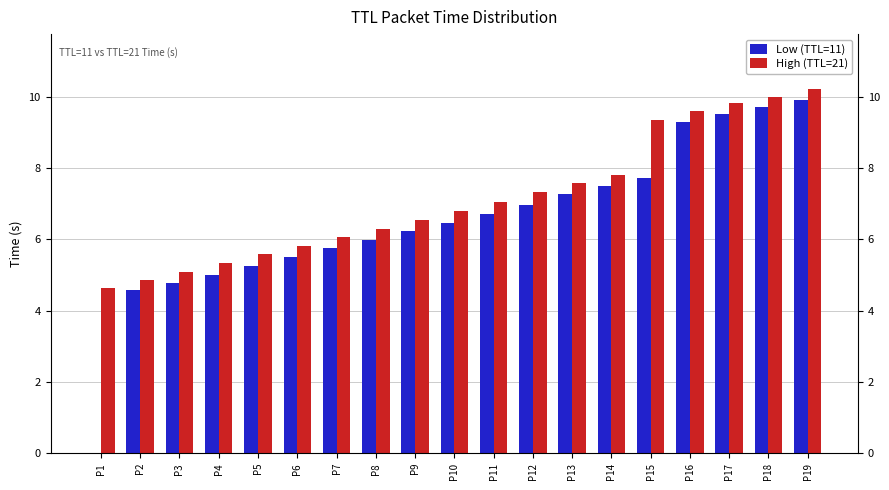

Where is High (TTL=21) nearest to the value 7?

P11